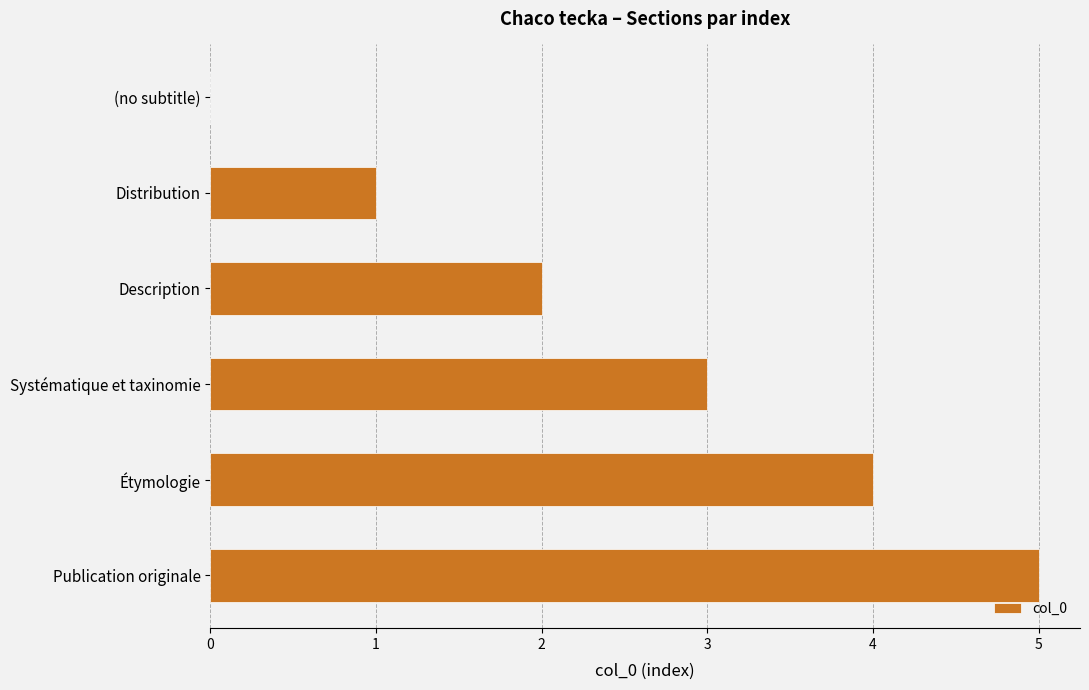

Count the number of categories in the chart.

6